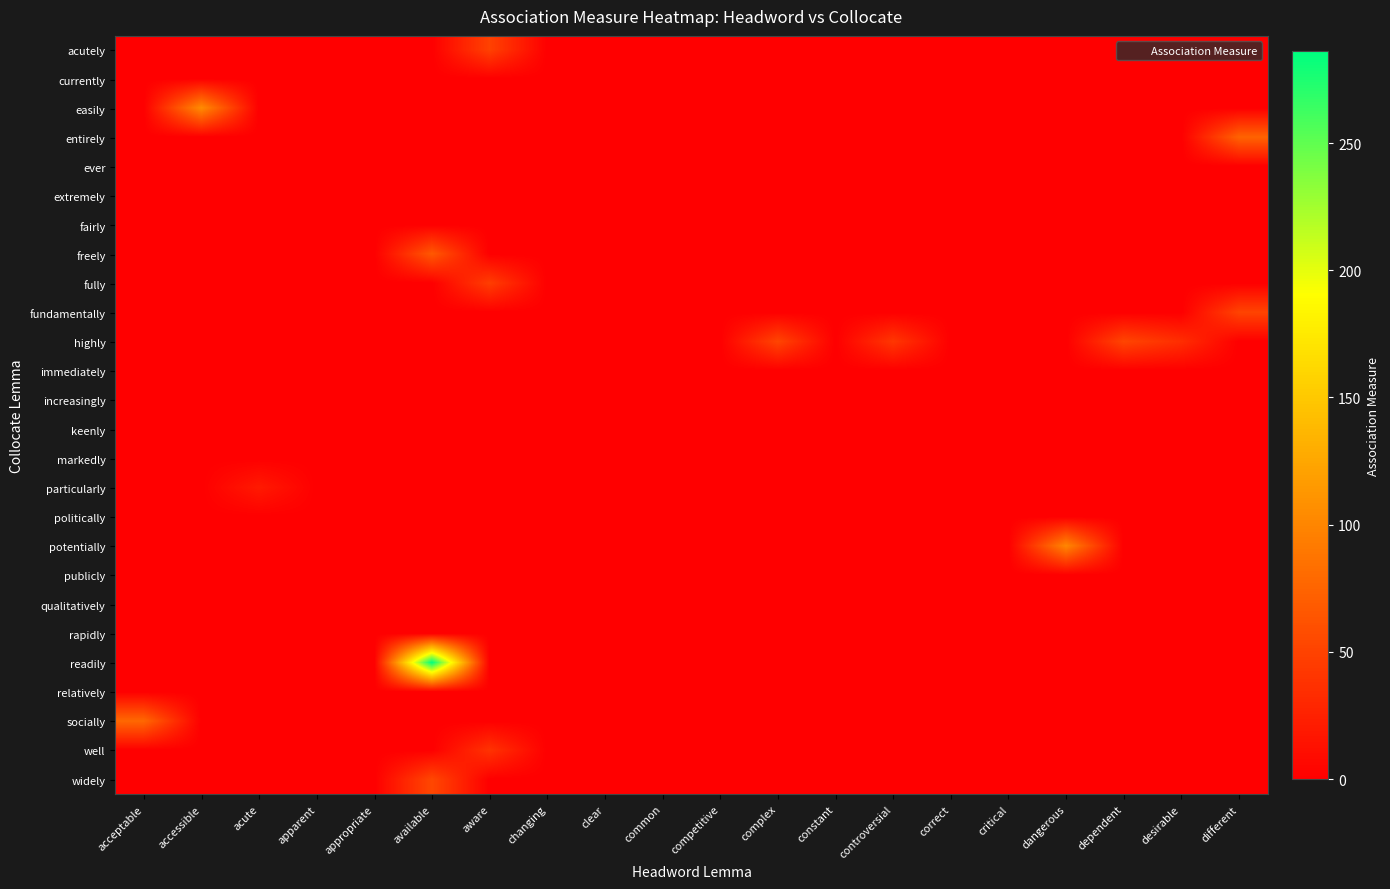

What is the total value across all series at complex?

52.0